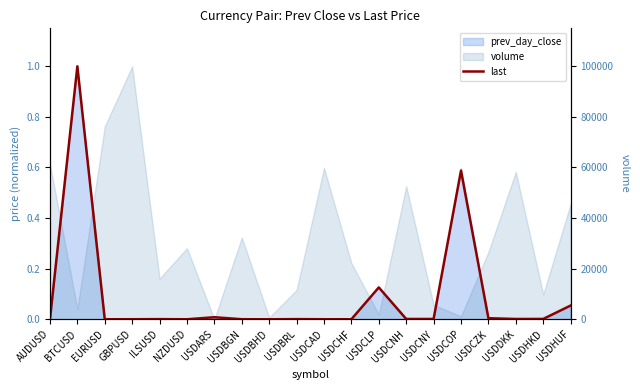

The chart shows a value of 0.2 at USDCLP. True or false?

False